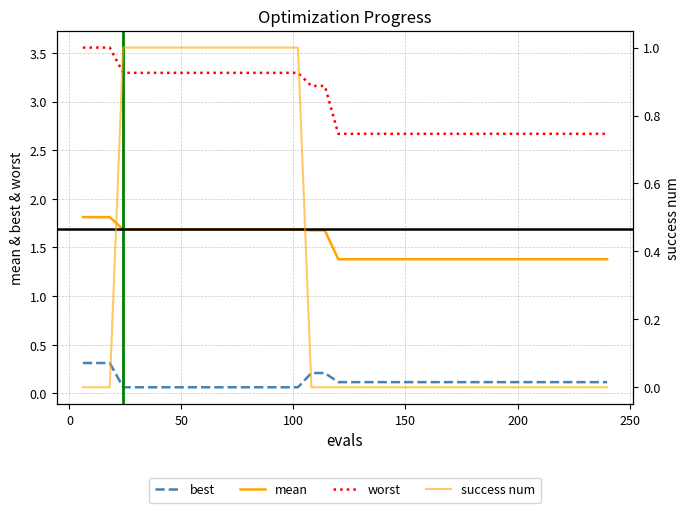

Is it true that success num equals 0.5 at 17?

False